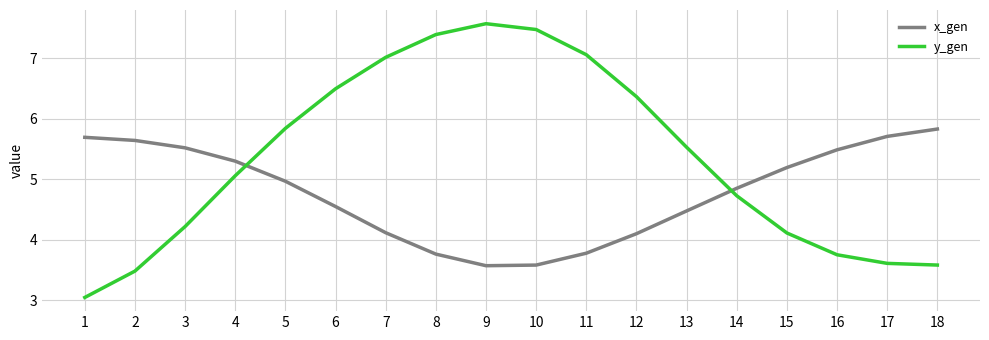

The value of y_gen at 18 is 3.6. True or false?

True